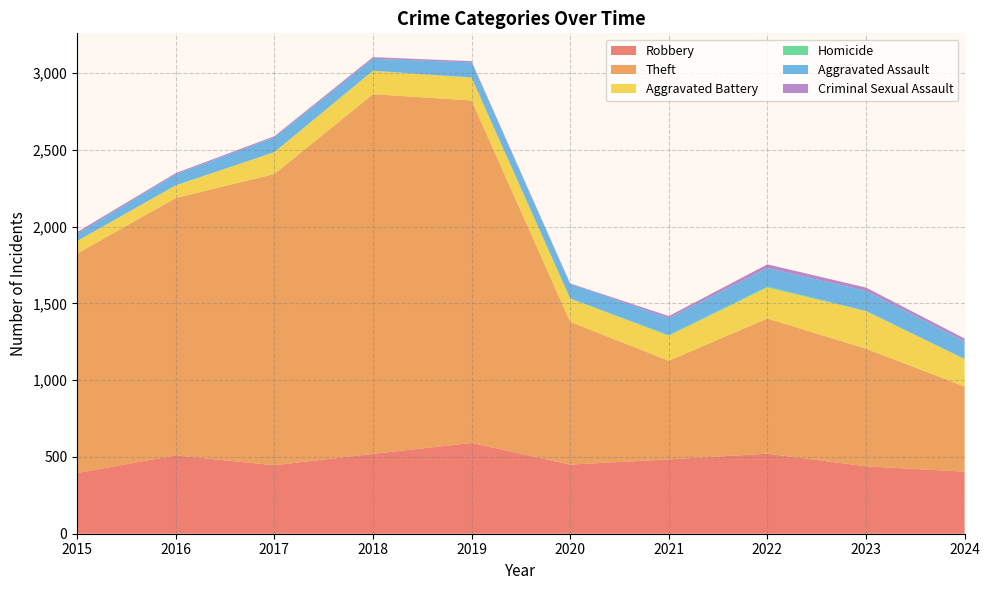

Reading right to left, list all the values displayed in this chart.

Robbery: 2024=404	2023=439	2022=521	2021=484	2020=450	2019=591	2018=520	2017=446	2016=510	2015=395
Theft: 2024=555	2023=766	2022=880	2021=642	2020=930	2019=2230	2018=2342	2017=1896	2016=1676	2015=1429
Aggravated Battery: 2024=177	2023=244	2022=202	2021=163	2020=150	2019=148	2018=152	2017=142	2016=82	2015=82
Homicide: 2024=3	2023=2	2022=6	2021=4	2020=3	2019=2	2018=1	2017=1	2016=1	2015=0
Aggravated Assault: 2024=113	2023=130	2022=121	2021=110	2020=94	2019=98	2018=77	2017=95	2016=71	2015=46
Criminal Sexual Assault: 2024=19	2023=22	2022=24	2021=14	2020=3	2019=8	2018=11	2017=8	2016=8	2015=12